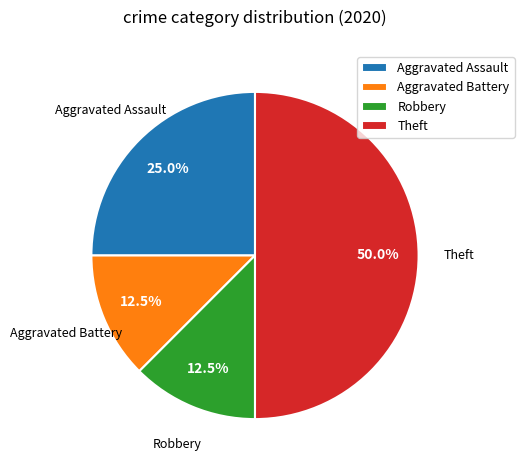

Is it true that Theft is 59% of the pie?

False